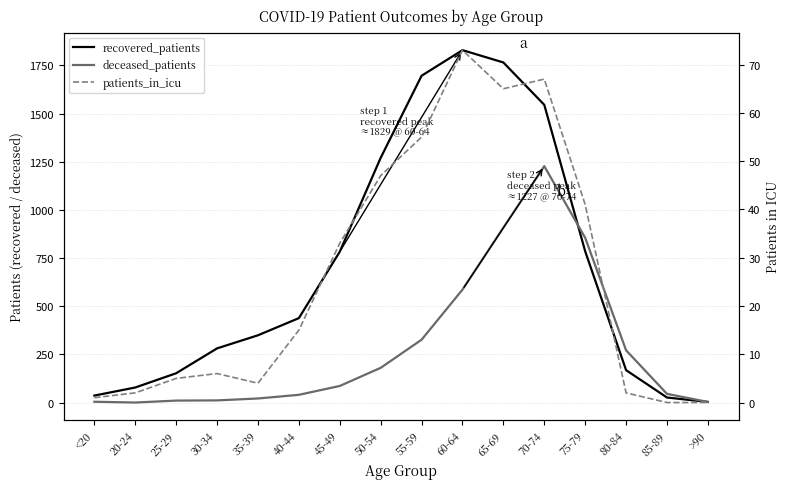

Where does the recovered_patients series first go above 438?

45-49